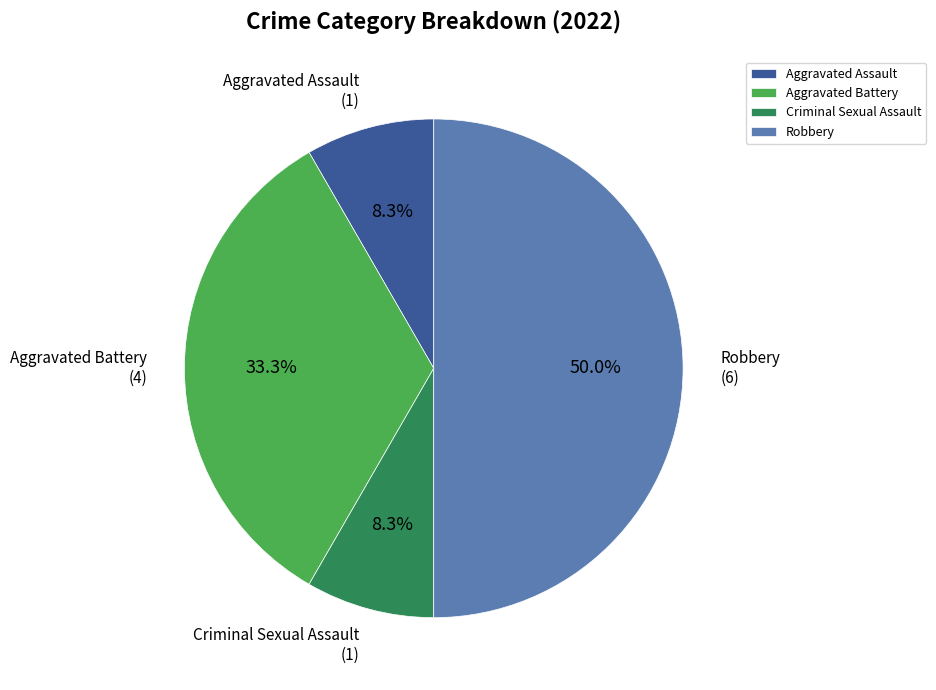

Count the number of slices in the pie.

4